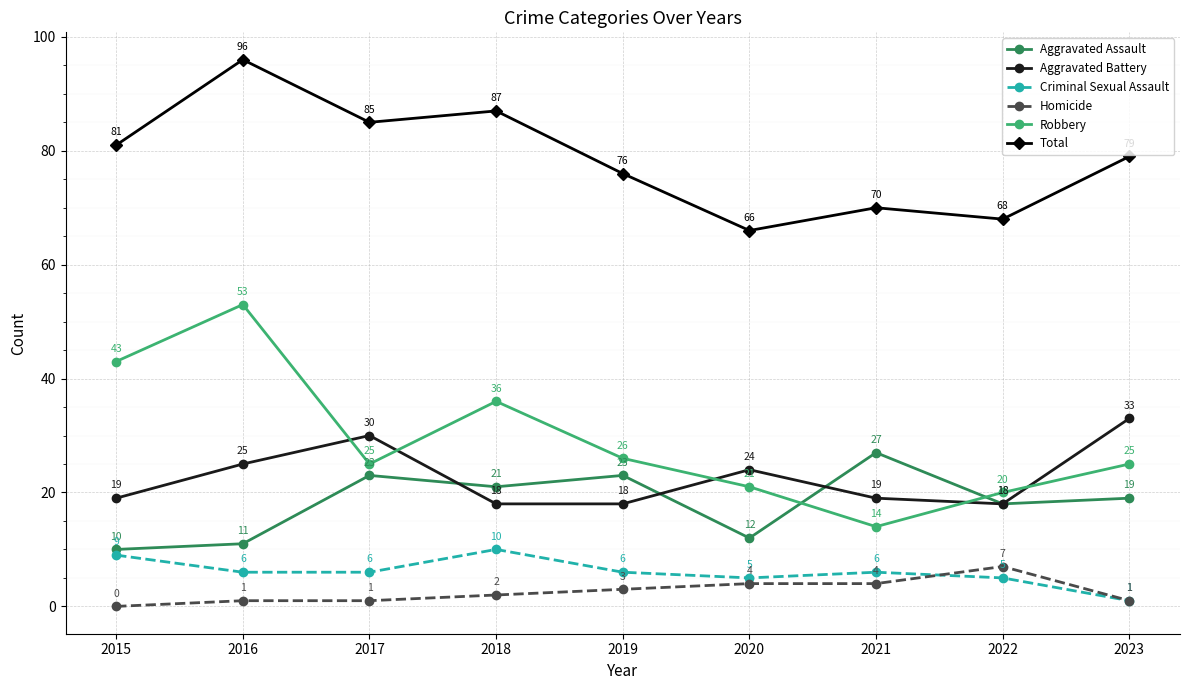

True or false: Criminal Sexual Assault has more than 1 interior local peaks.

True